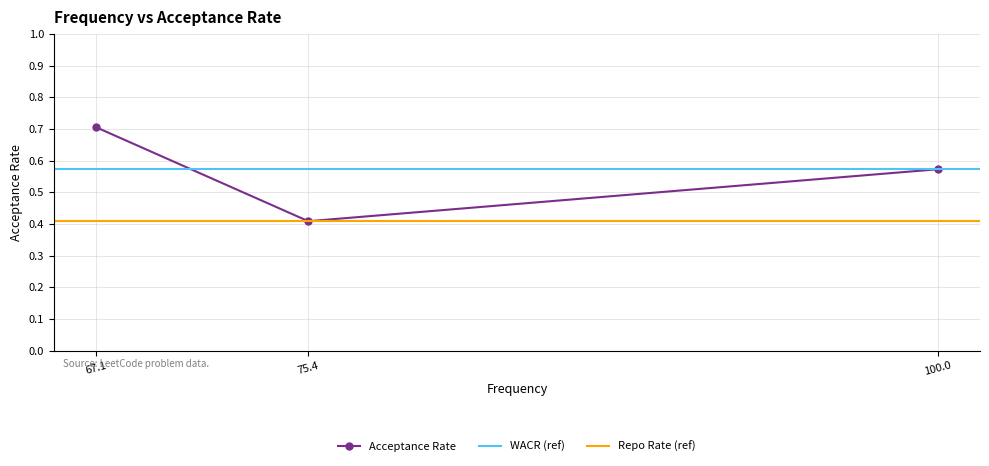

List the labels in order of Acceptance Rate value, smallest first.

75.4, 100.0, 67.1